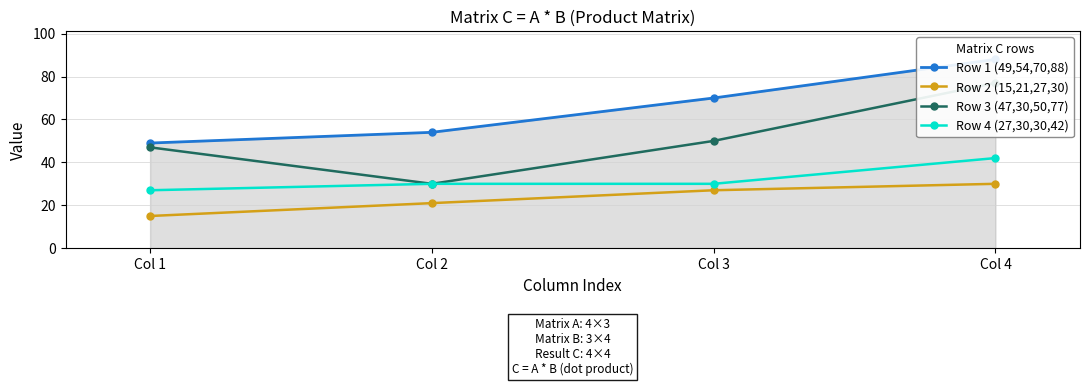

Which has a higher value, Col 2 or Col 1?

Col 2